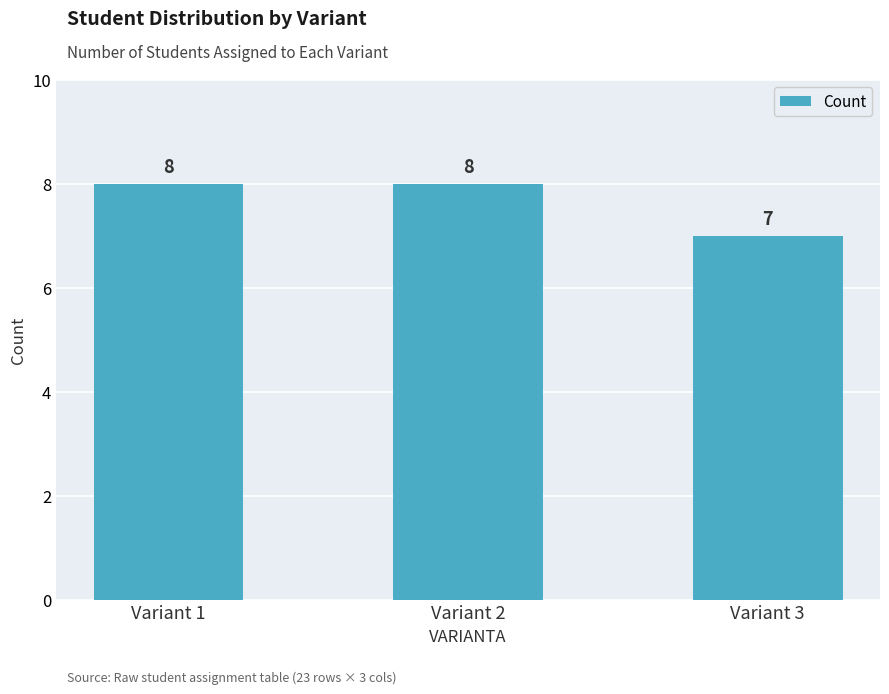

What is the sum of the values at Variant 1 and Variant 3?

15